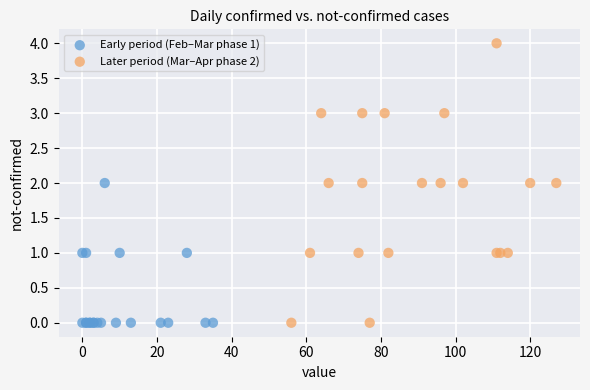

Which series has the widest spread of Y values?

Later period (Mar–Apr phase 2)